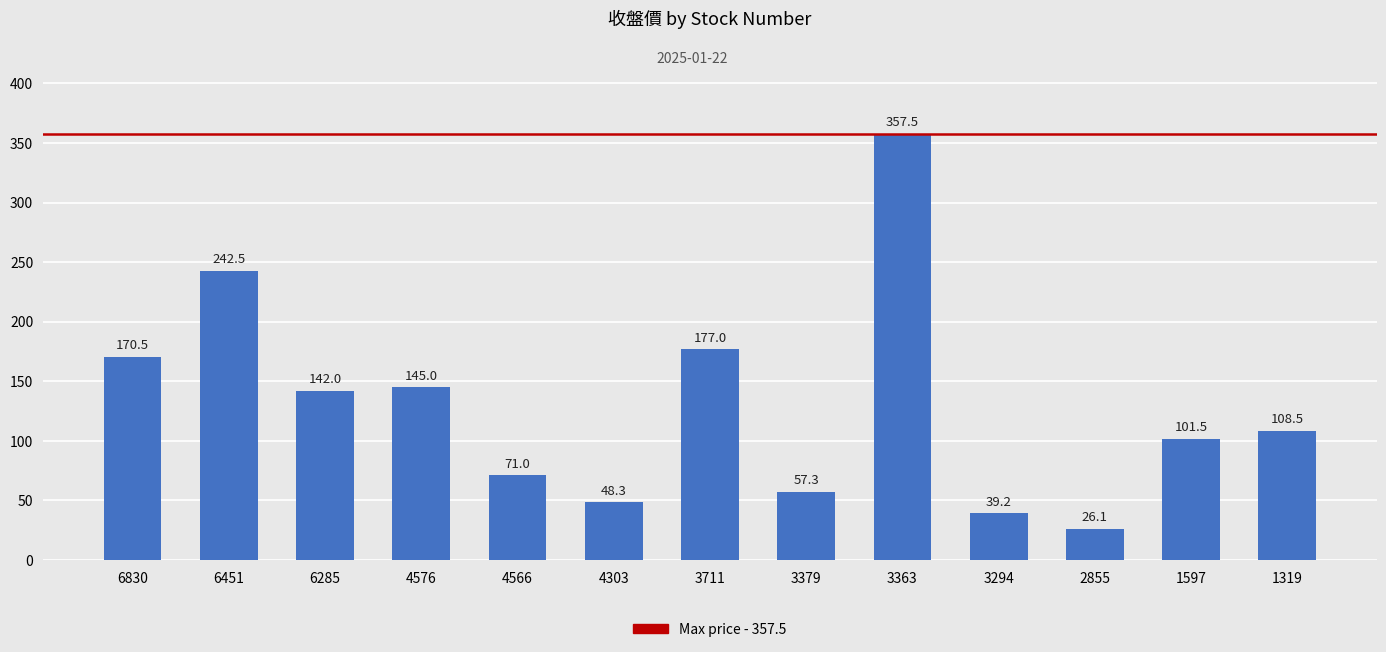

What is the maximum value shown in the chart?

357.5